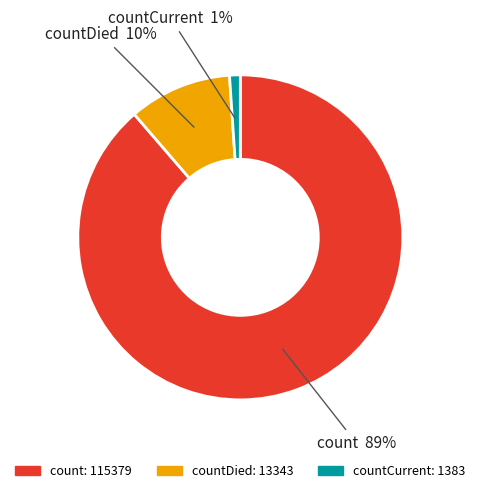

To the nearest percent, what is the average slice percentage?

33%